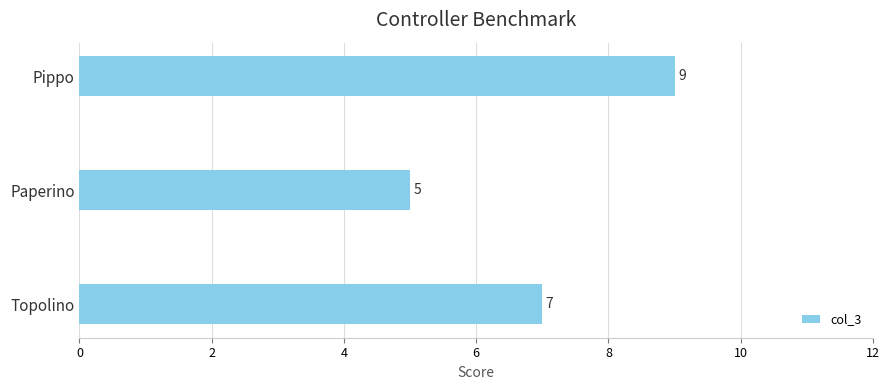

How many distinct data groups are displayed?

1